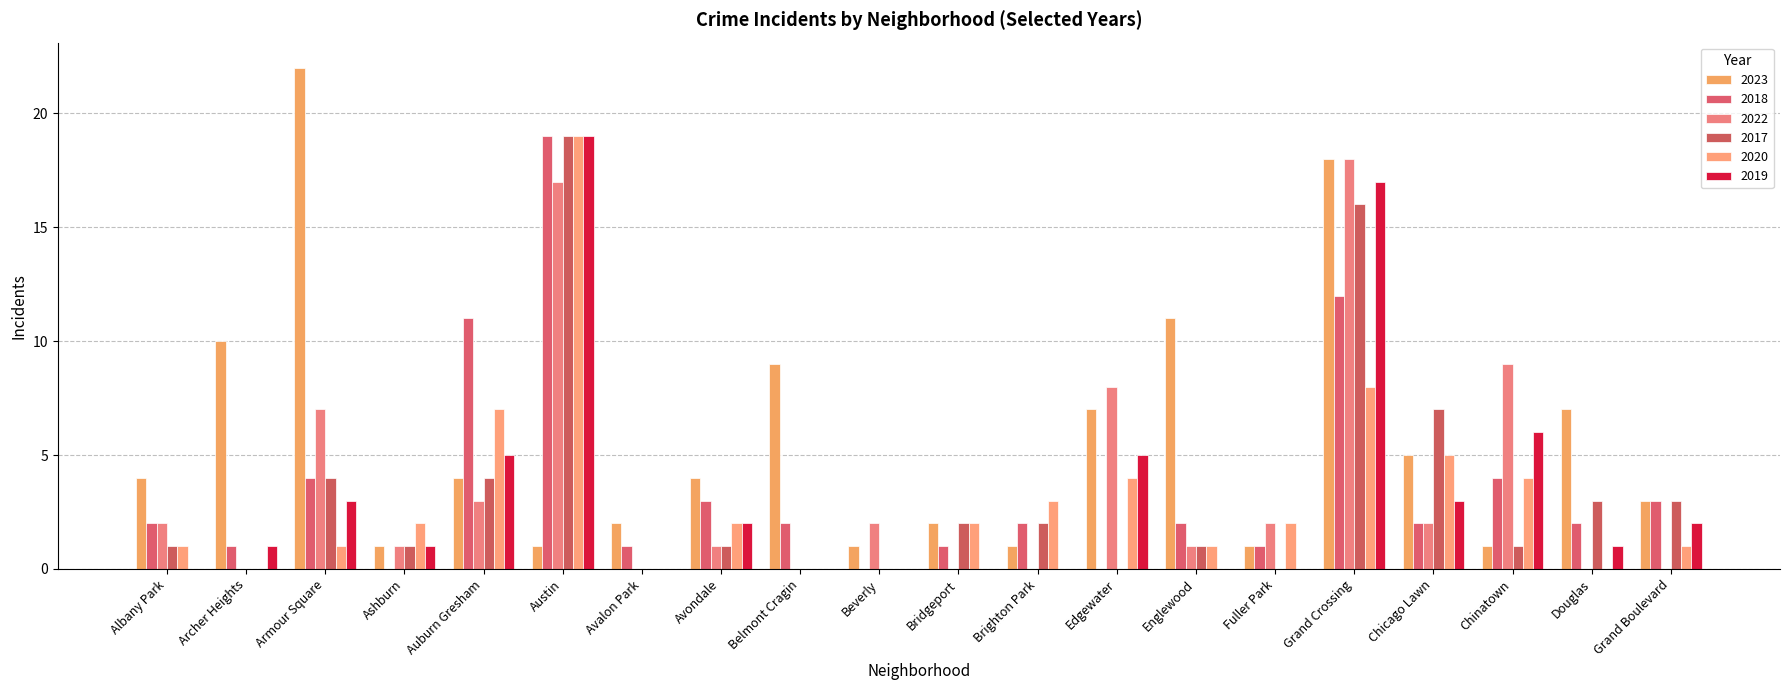

Which label corresponds to the largest value in the chart?

Armour Square